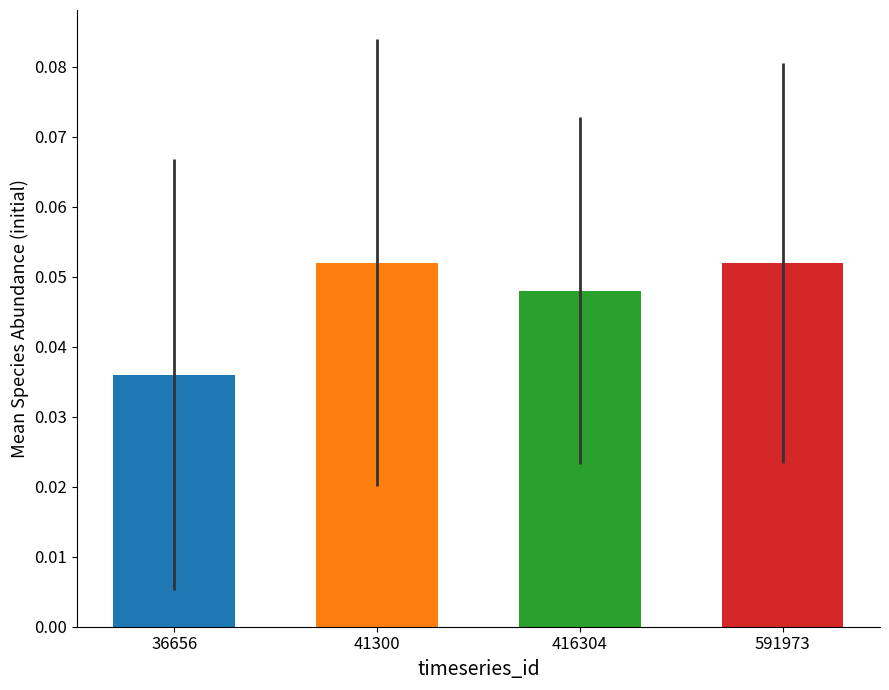

Is it true that the value at 591973 is 0.0?

False